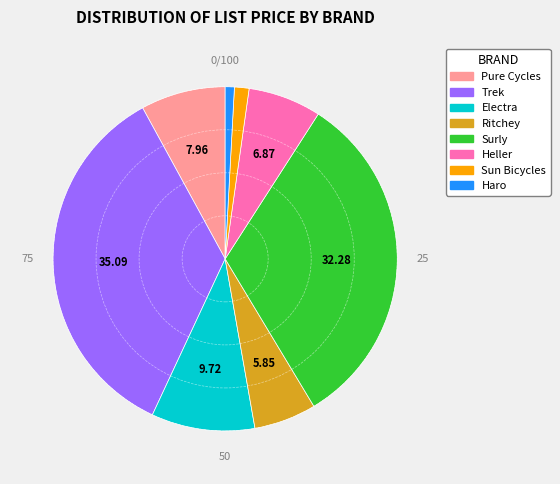

Rank the categories by value from highest to lowest.

Trek, Surly, Electra, Pure Cycles, Heller, Ritchey, Sun Bicycles, Haro